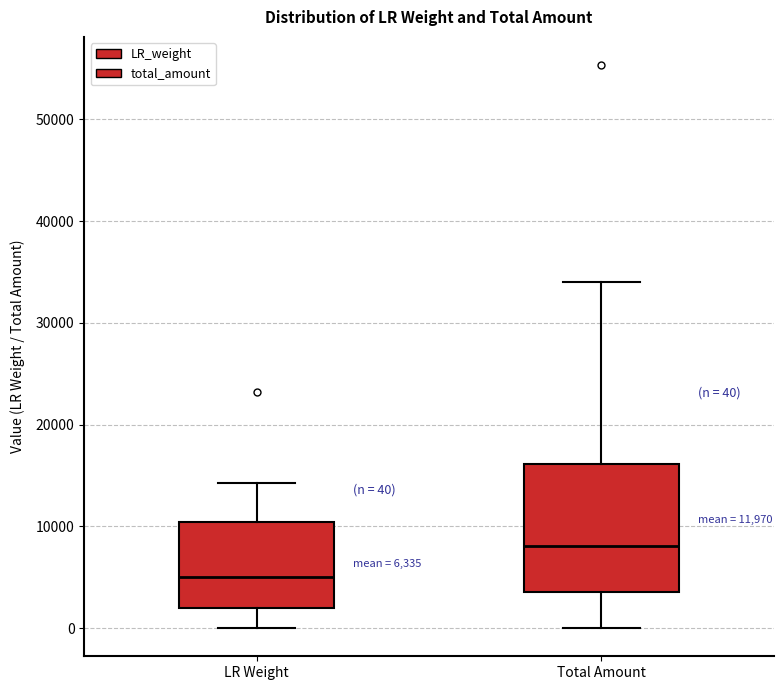

Which box is the tallest, from its lower edge to its upper edge?

Total Amount